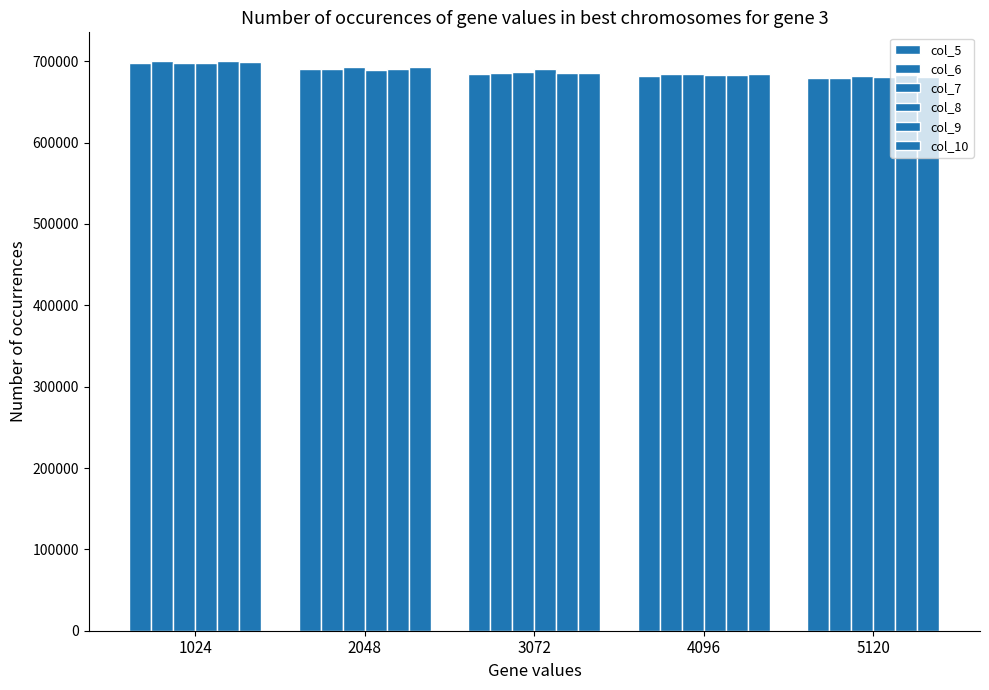

Reading left to right, transcribe all the data shown in this chart.

col_5: 1024=698422	2048=690328	3072=684586	4096=681485	5120=679410
col_6: 1024=700547	2048=690175	3072=685953	4096=683776	5120=679276
col_7: 1024=698068	2048=692355	3072=686888	4096=683858	5120=681829
col_8: 1024=697821	2048=689685	3072=689898	4096=682824	5120=681031
col_9: 1024=700524	2048=690431	3072=685877	4096=682609	5120=683658
col_10: 1024=698493	2048=692452	3072=685589	4096=684191	5120=680292